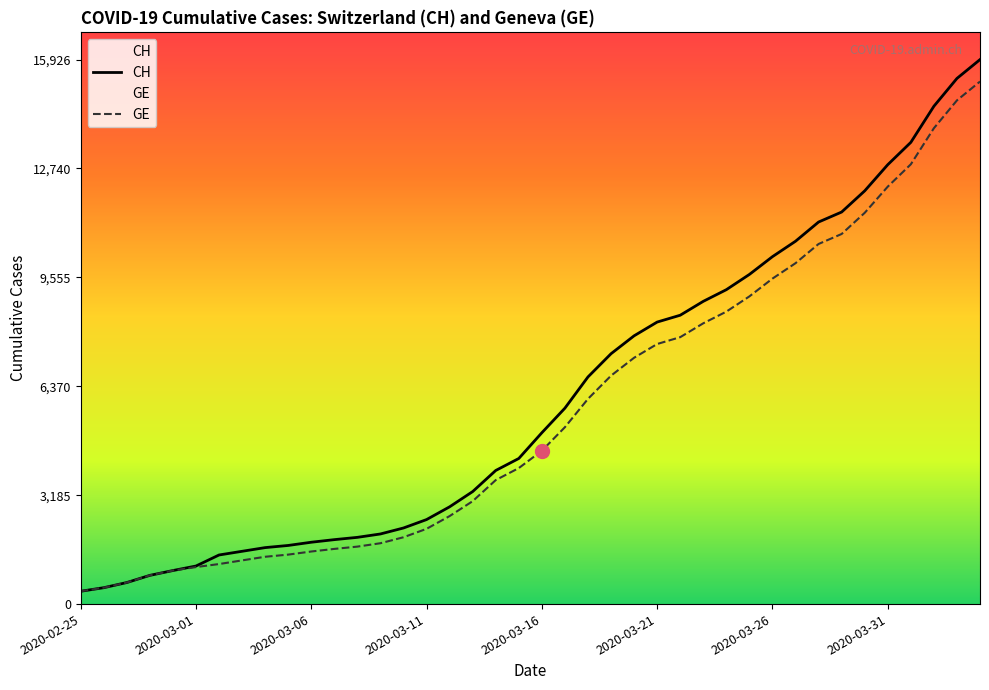

The value of GE at 2020-02-25 is 375. True or false?

True